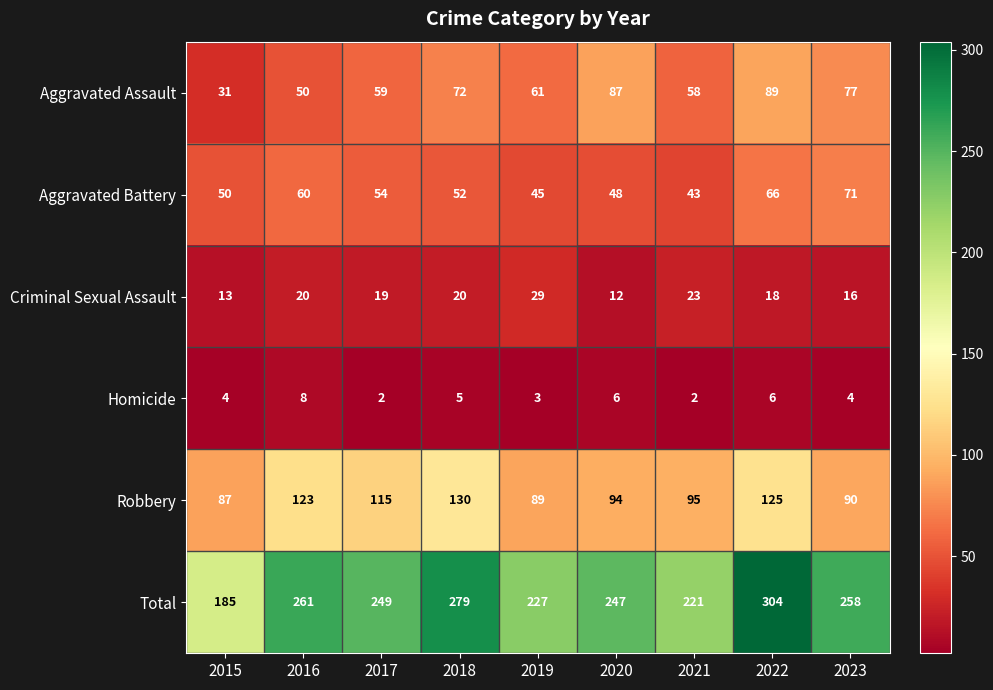

How many values in the Robbery series are below 95?

4